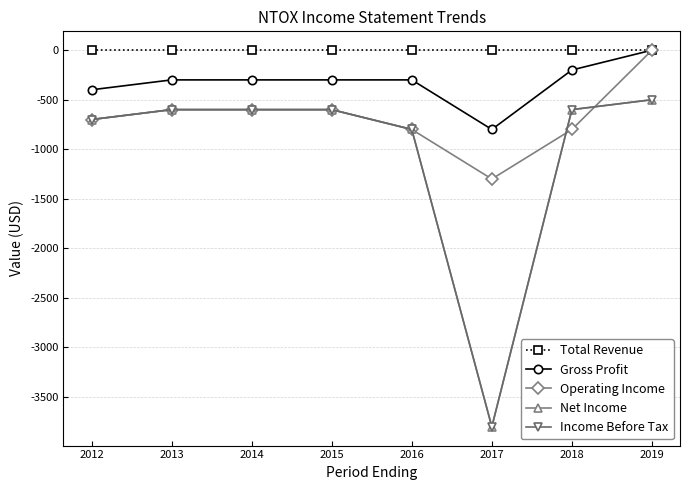

Where do Net Income and Operating Income first cross each other?

2017 and 2018